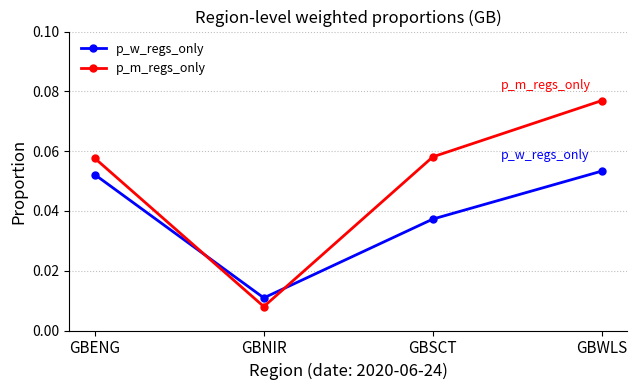

How many distinct data groups are displayed?

2